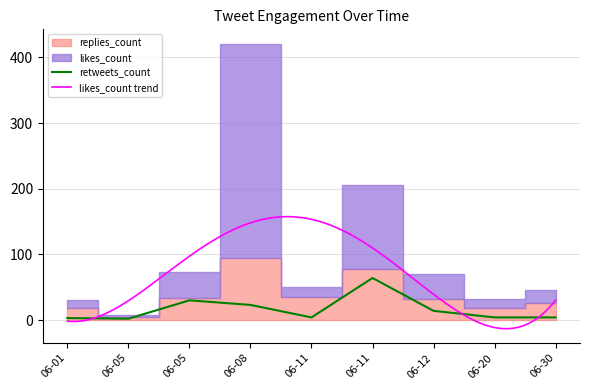

What is the sum of all likes_count values?

594